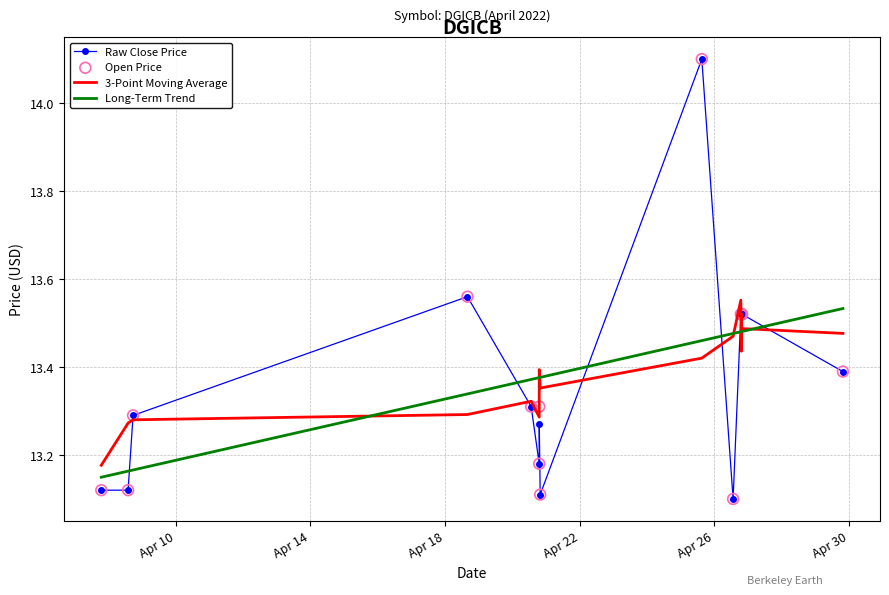

At how many categories does at least one series exceed 13?

17